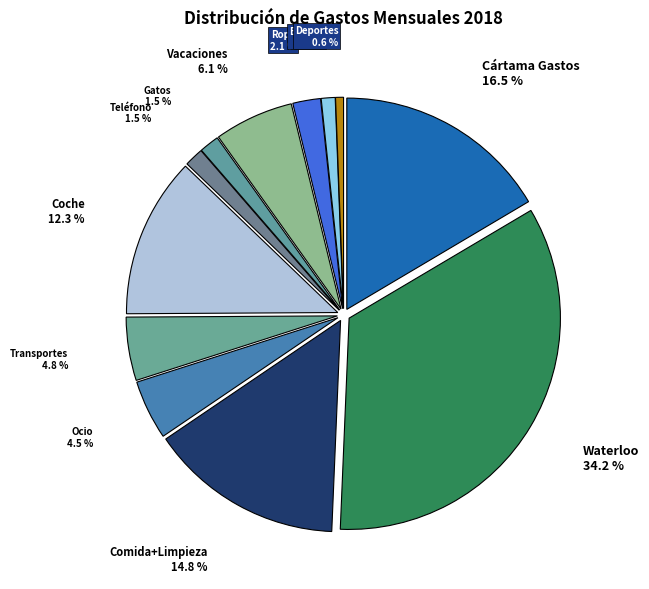

True or false: Vacaciones accounts for 6% of the total.

True